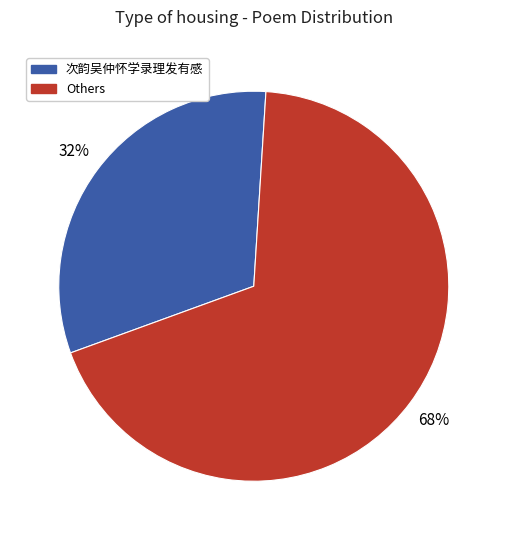

To the nearest percent, what is the average slice percentage?

50%